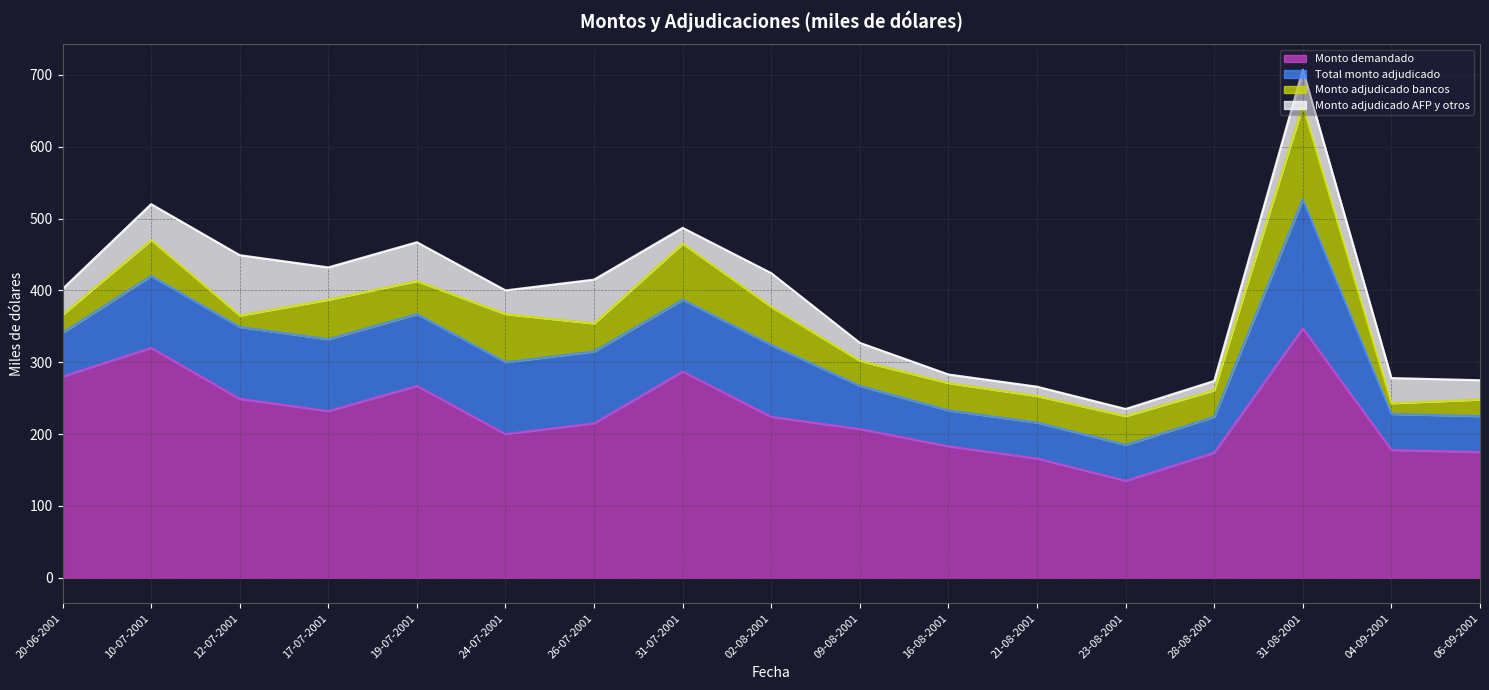

At which category does the chart reach its minimum across all series?

23-08-2001